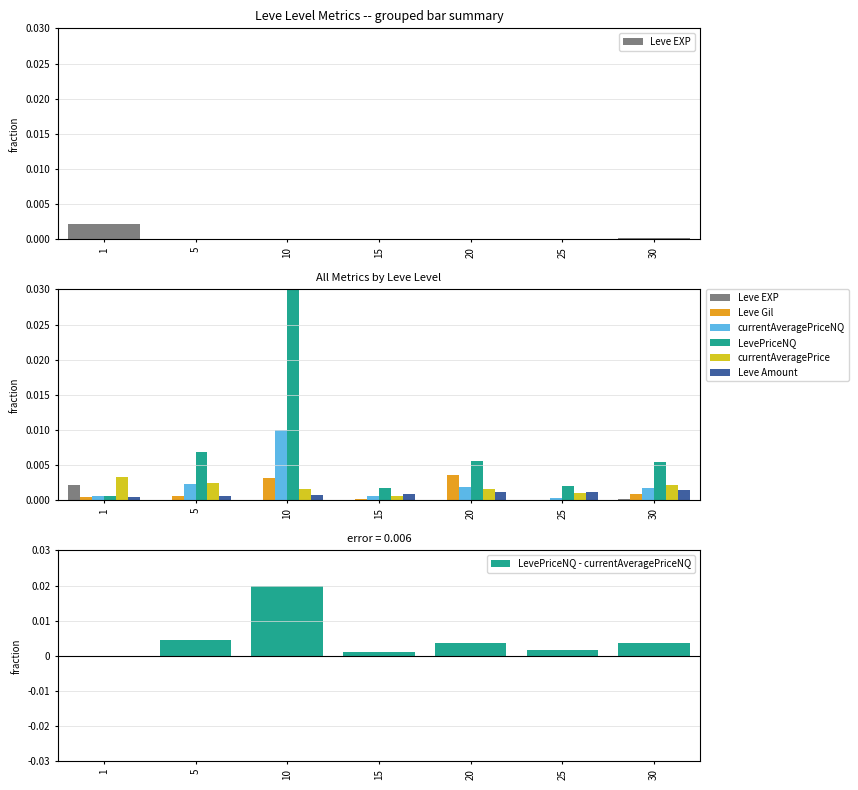

What are all the series names shown in the legend?

Leve EXP, Leve Gil, currentAveragePriceNQ, LevePriceNQ, currentAveragePrice, Leve Amount